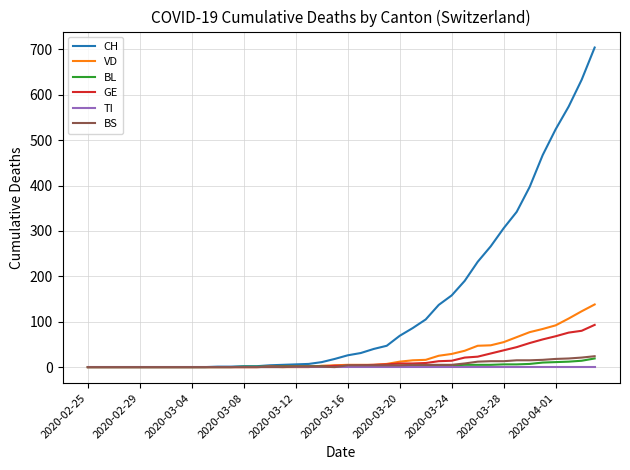

Which series has the largest range (max minus min)?

CH